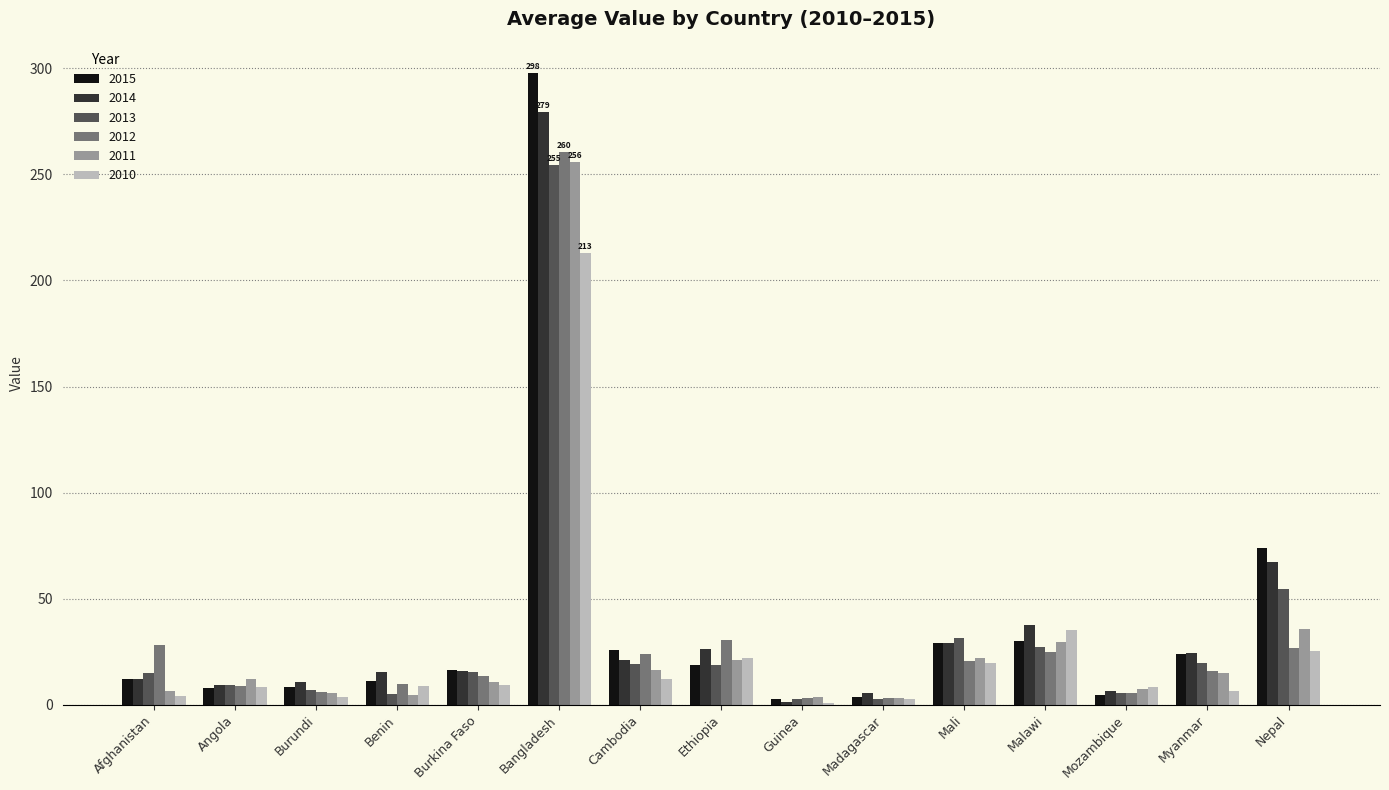

Count the number of data series in this chart.

6